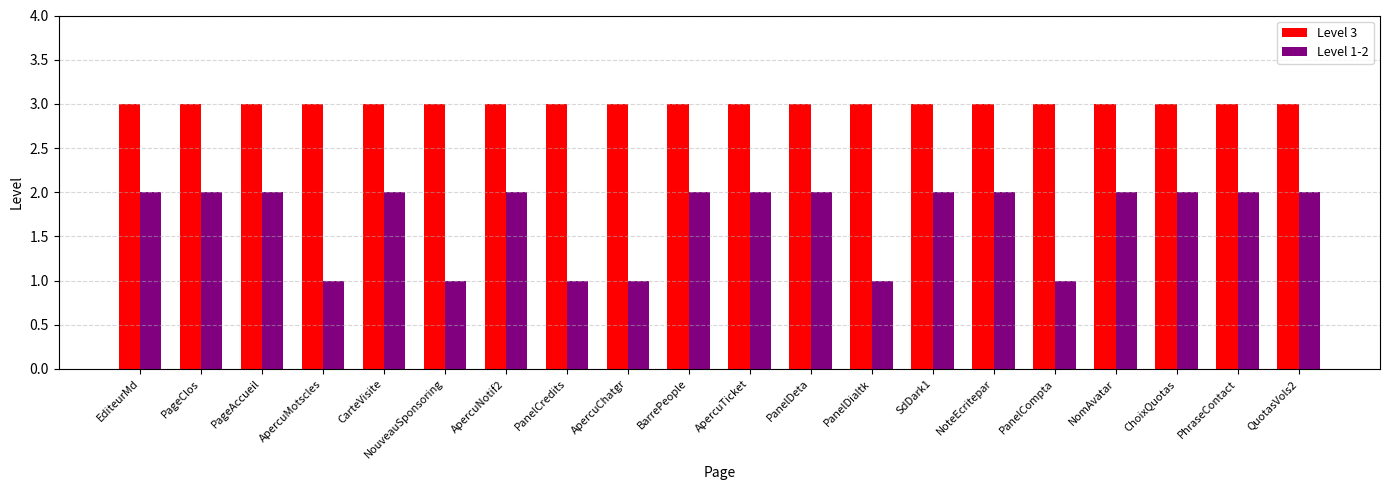

What is the maximum value shown in the chart?

3